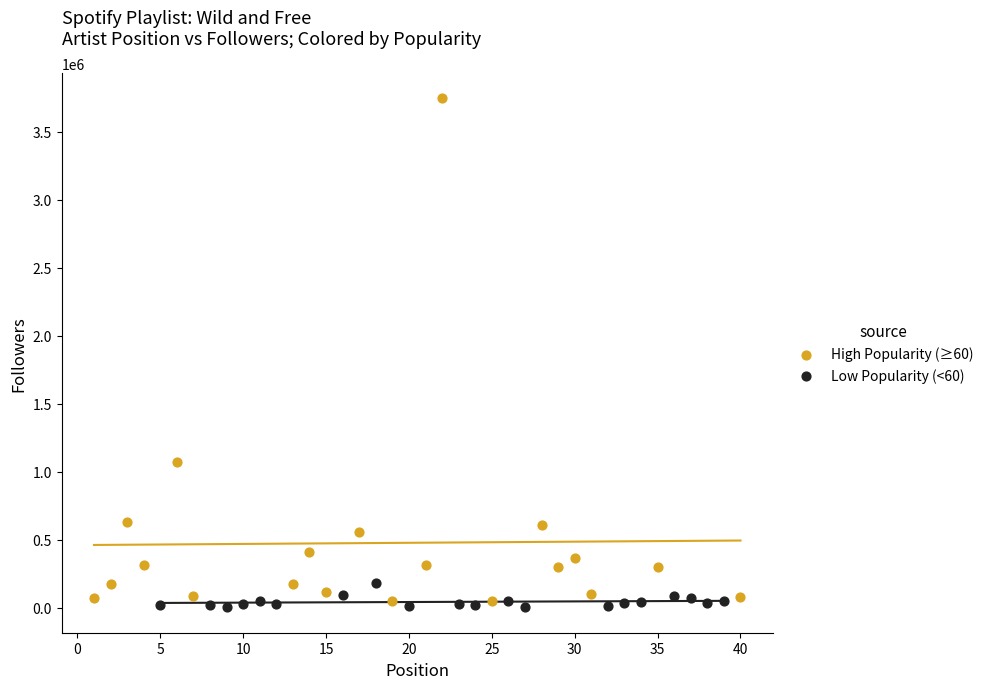

Which series contains the highest Y value?

High Popularity (≥60)